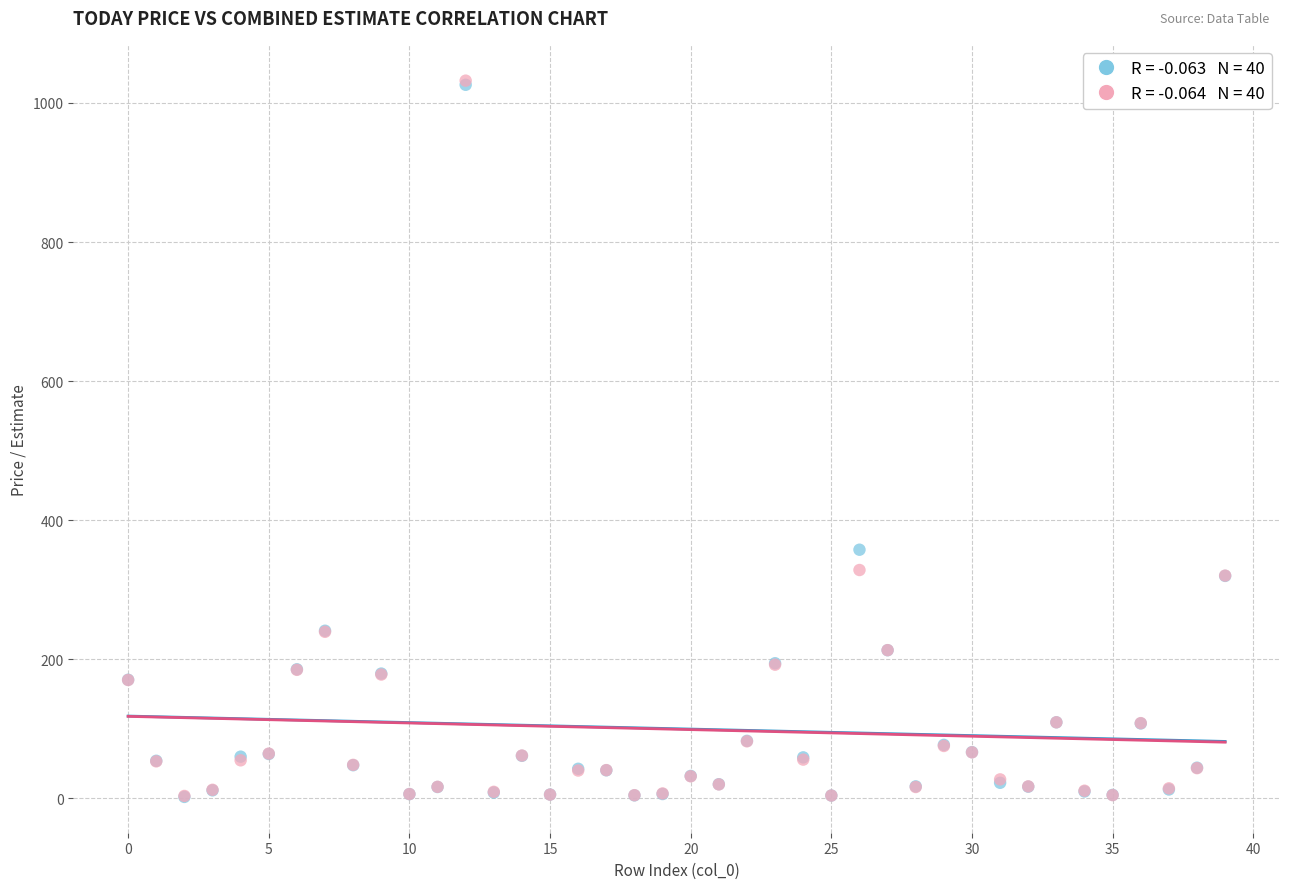

Across all series, what Y value is closest to 517?

357.6